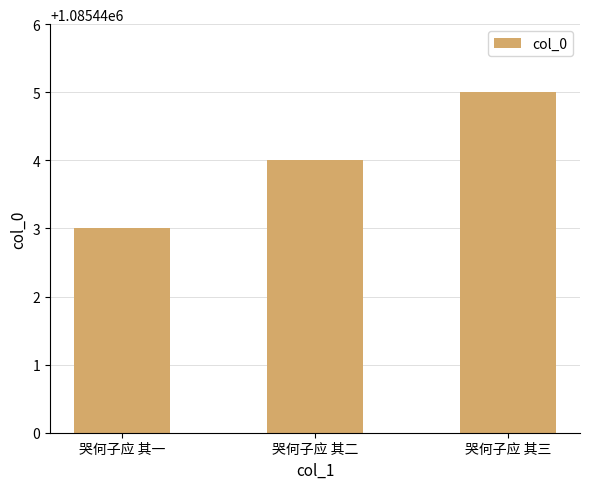

What is the difference between the values at 哭何子应 其三 and 哭何子应 其二?

1